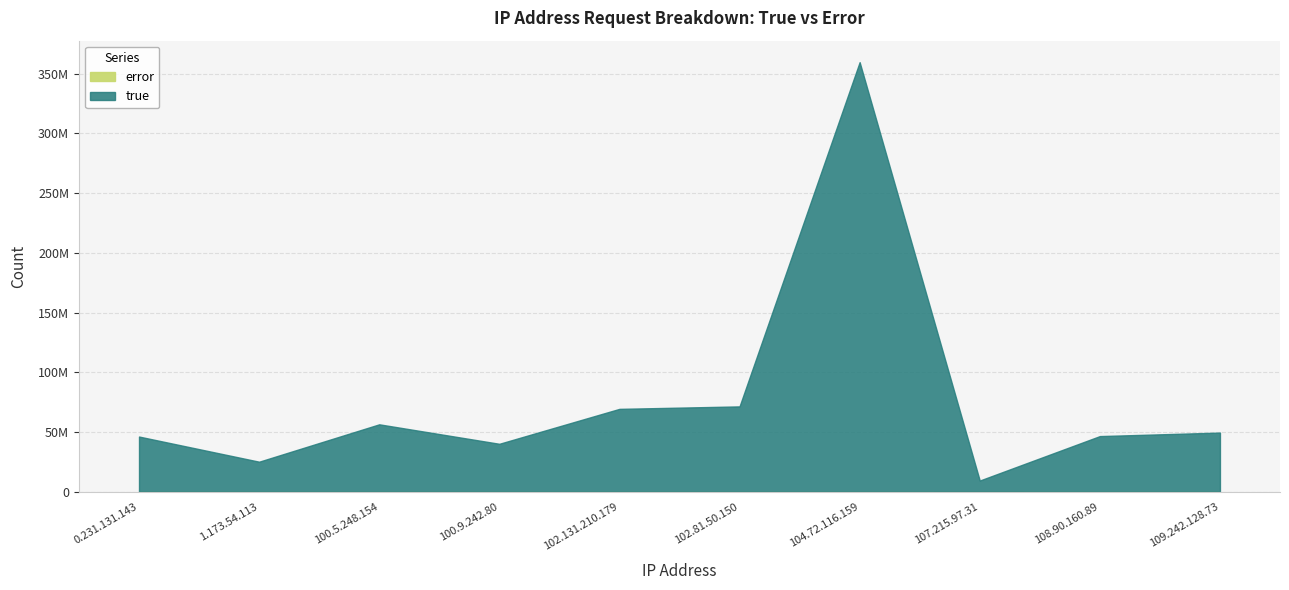

What is the sum of all true values?

774995691